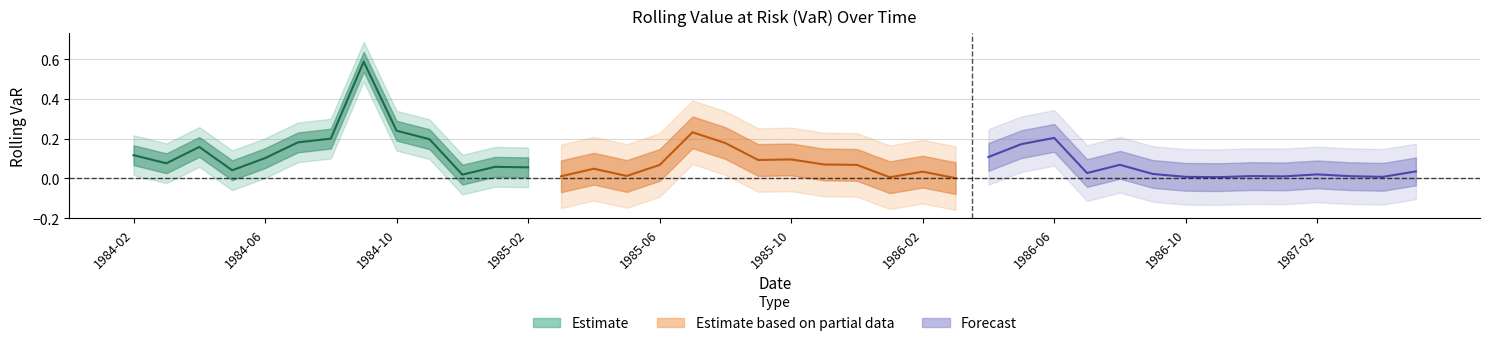

What is the average value?

0.1